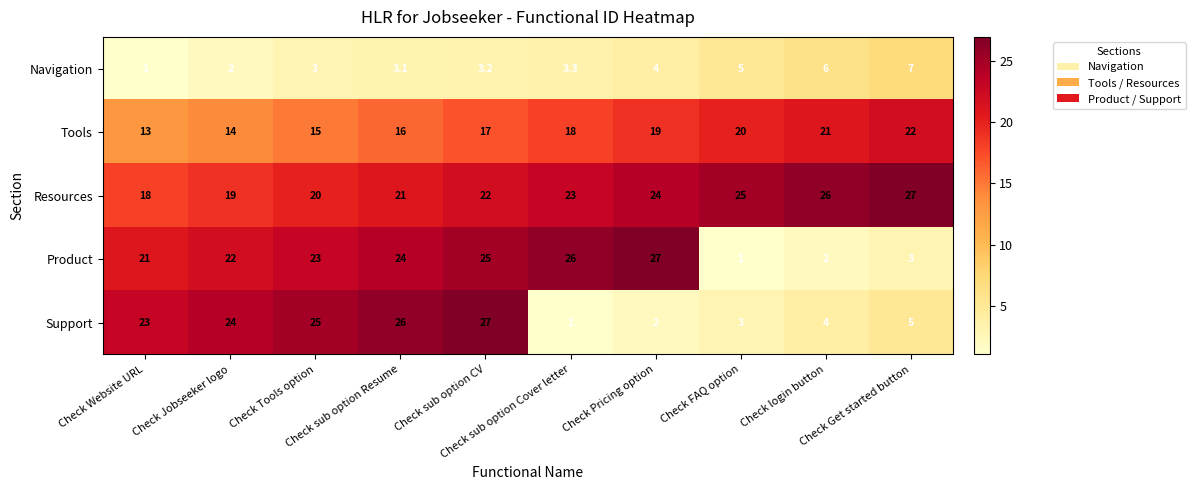

At which category is the sum across all series the highest?

Check sub option CV